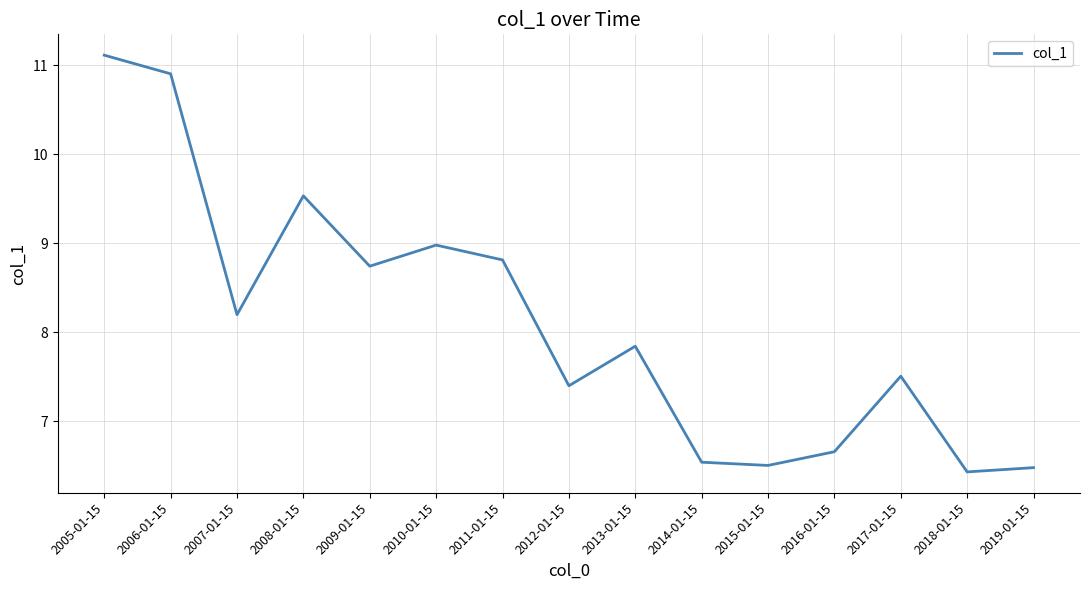

The chart shows a value of 4.7 at 2013-01-15. True or false?

False